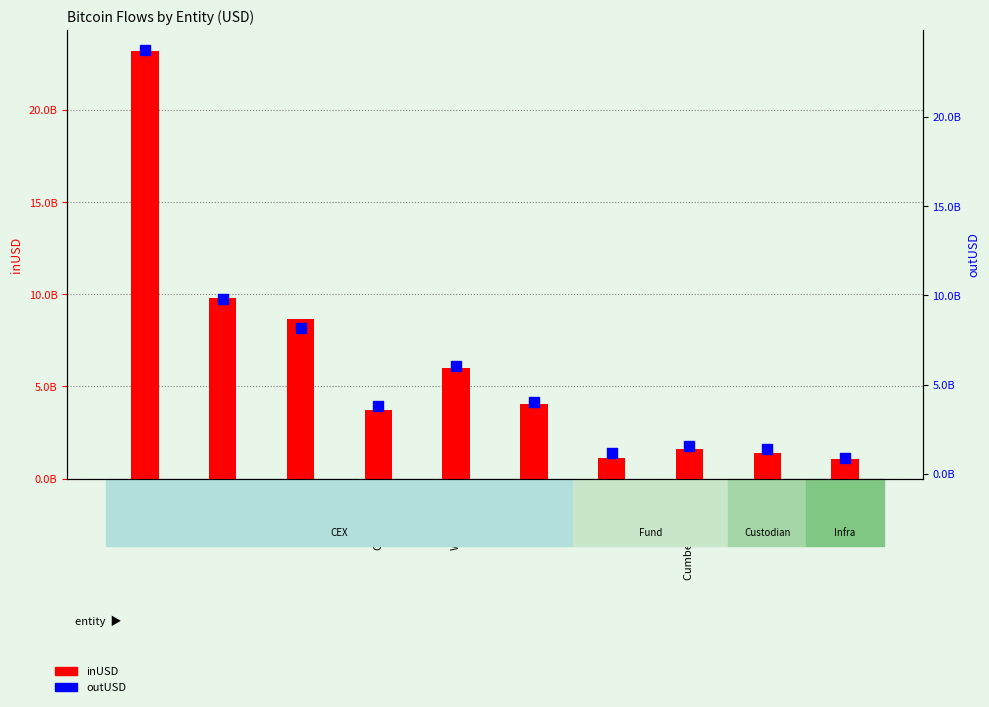

What is the total value across all series at Cumberland DRW?

3185939766.9